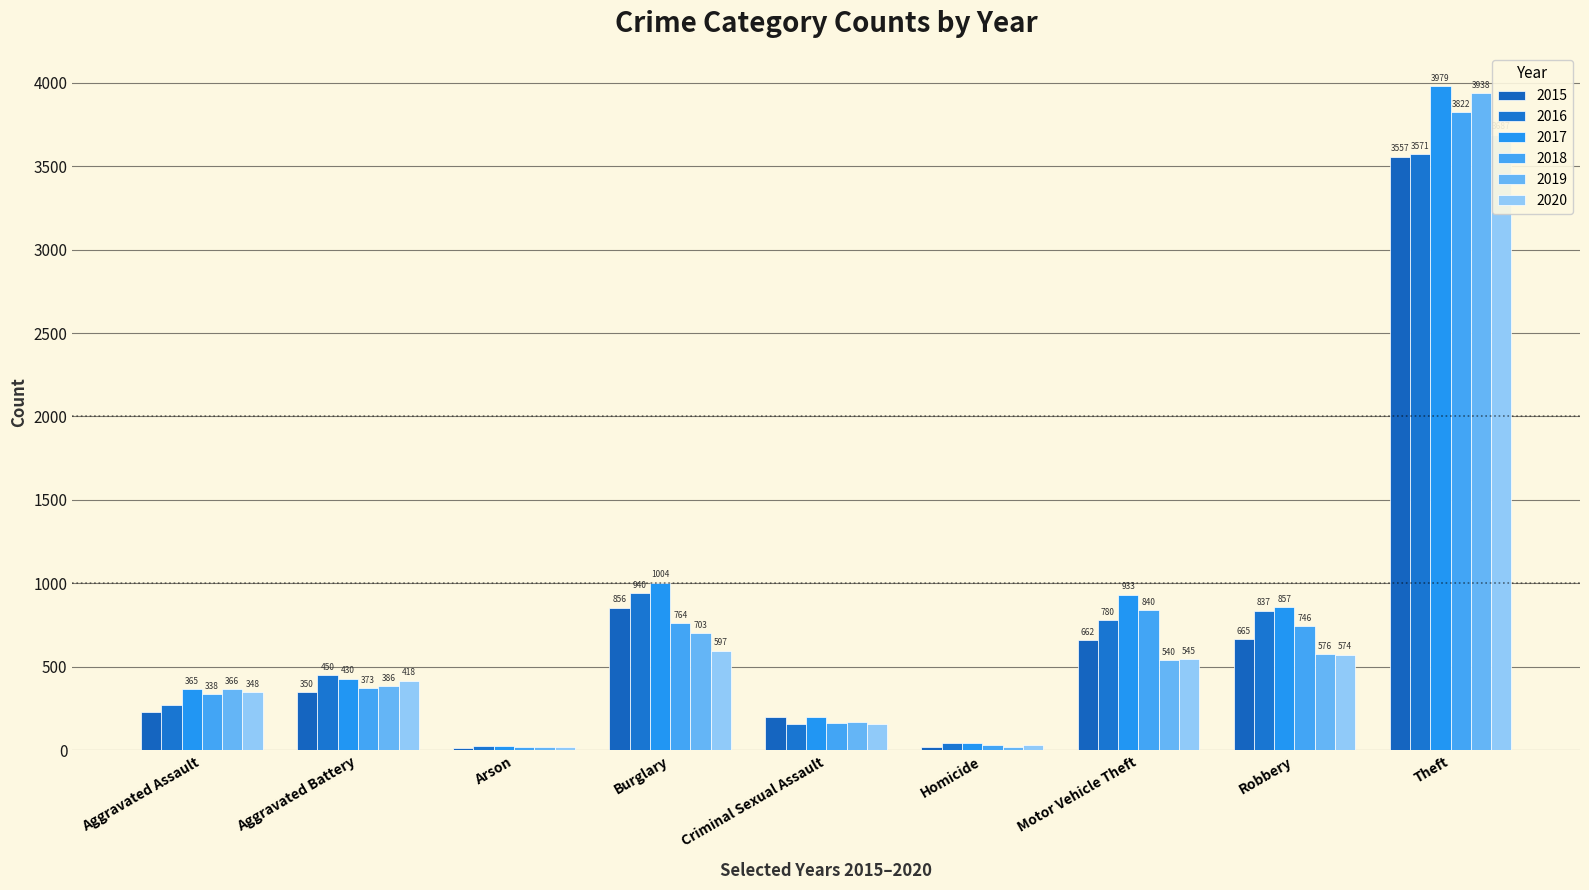

What are all the series names shown in the legend?

2015, 2016, 2017, 2018, 2019, 2020